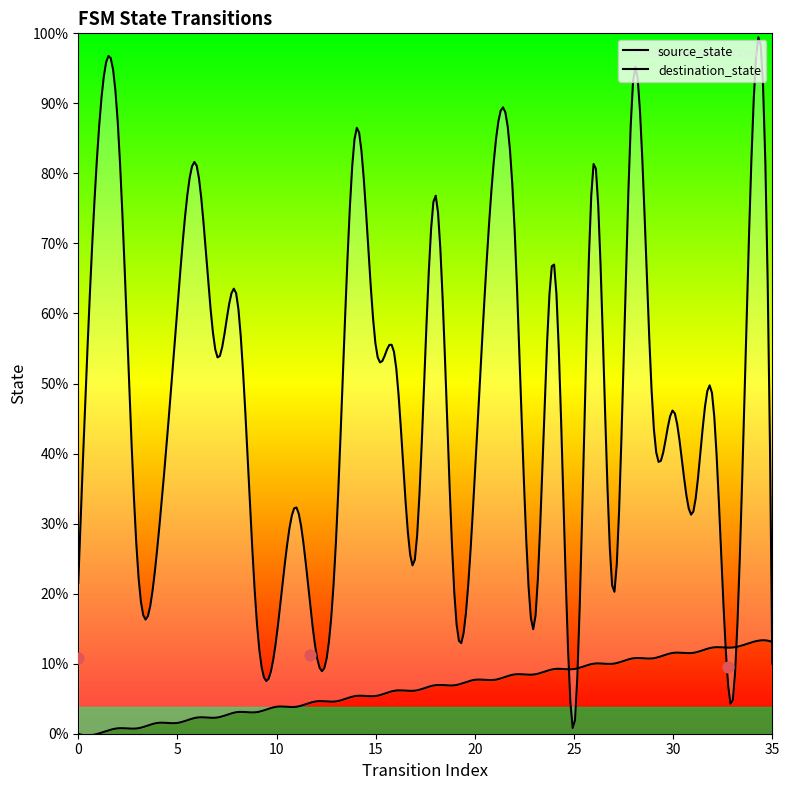

What are all the series names shown in the legend?

source_state, destination_state